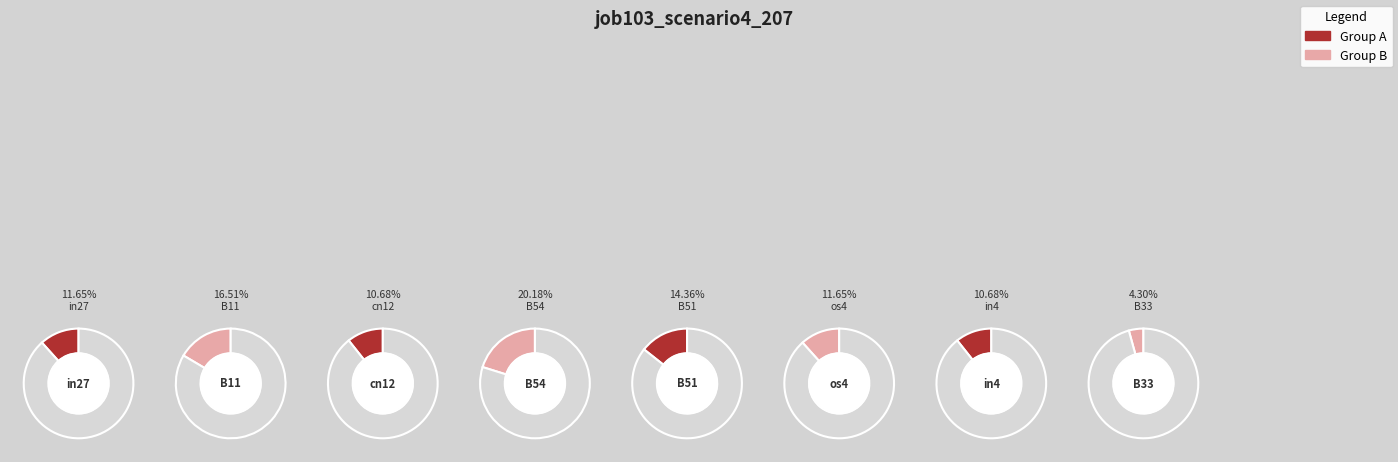

True or false: cn12 accounts for 11% of the total.

True